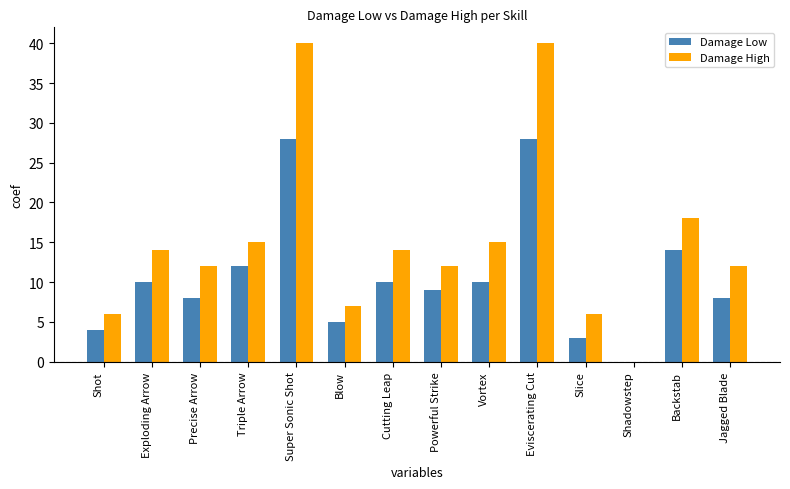

Is it true that Damage High equals 12 at Powerful Strike?

True